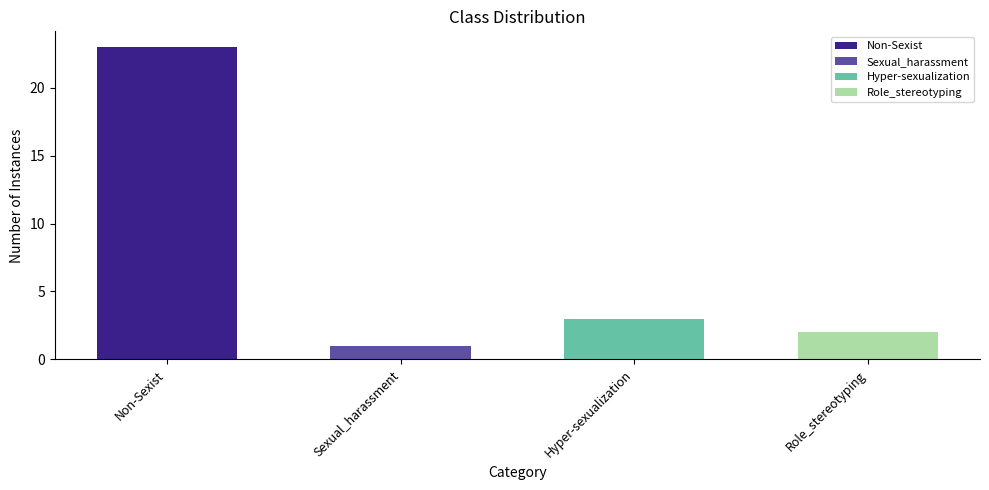

What is the difference between the second highest and second lowest values?

1